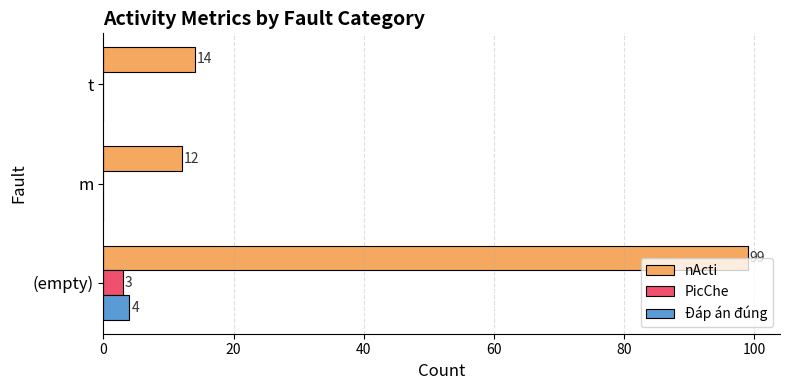

Which series changed the most between (empty) and m?

nActi